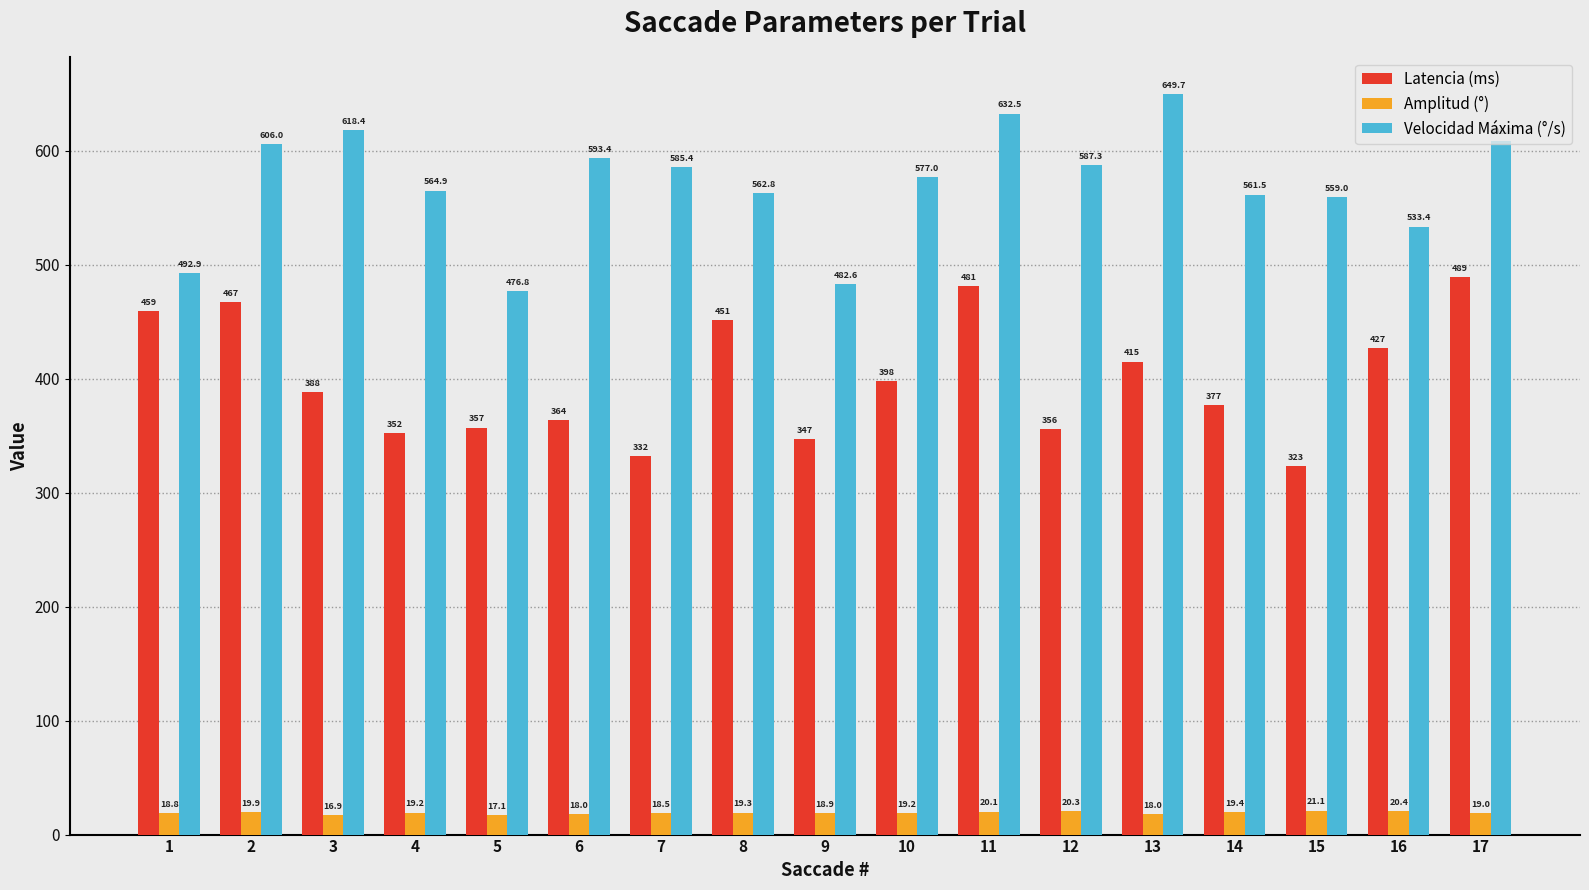

At which label does Velocidad Máxima (°/s) first exceed 576?

2